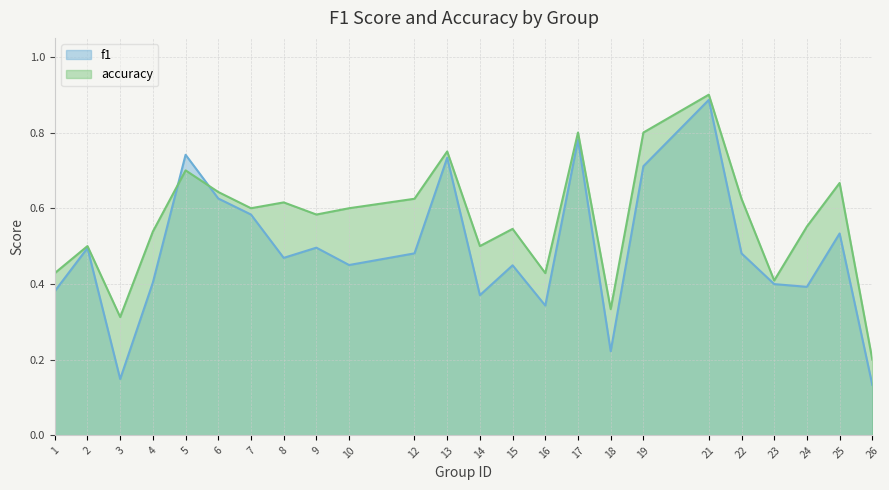

True or false: f1 has a value of 0.4 at 24.

True